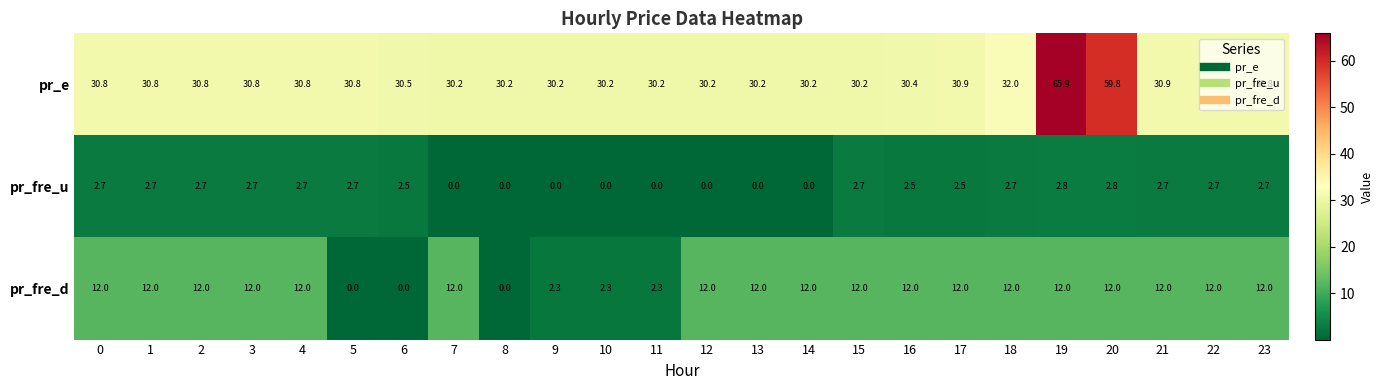

The pr_fre_d series shows 19.7 at 14. True or false?

False